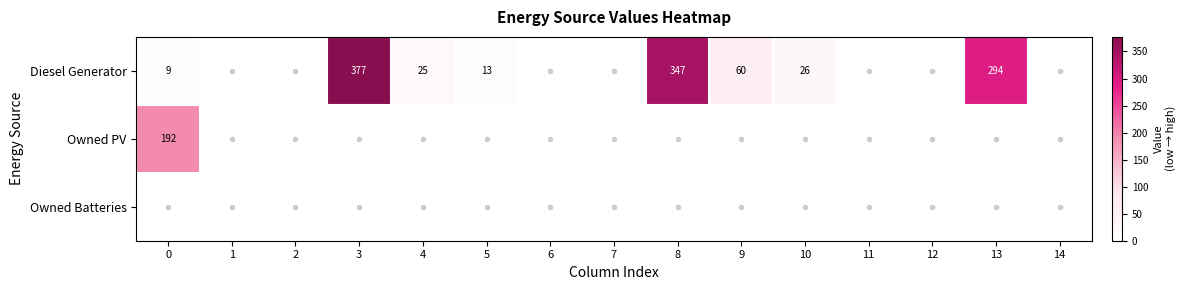

What is the total value across all series at 13?

294